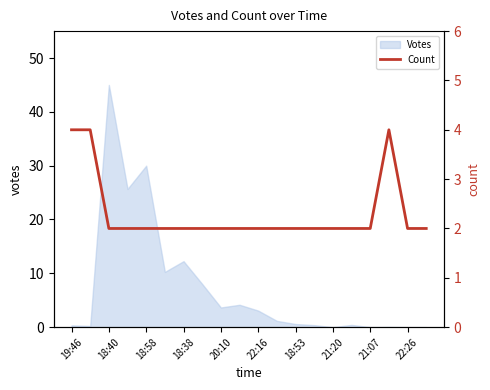

At which label does Votes reach its peak?

18:40